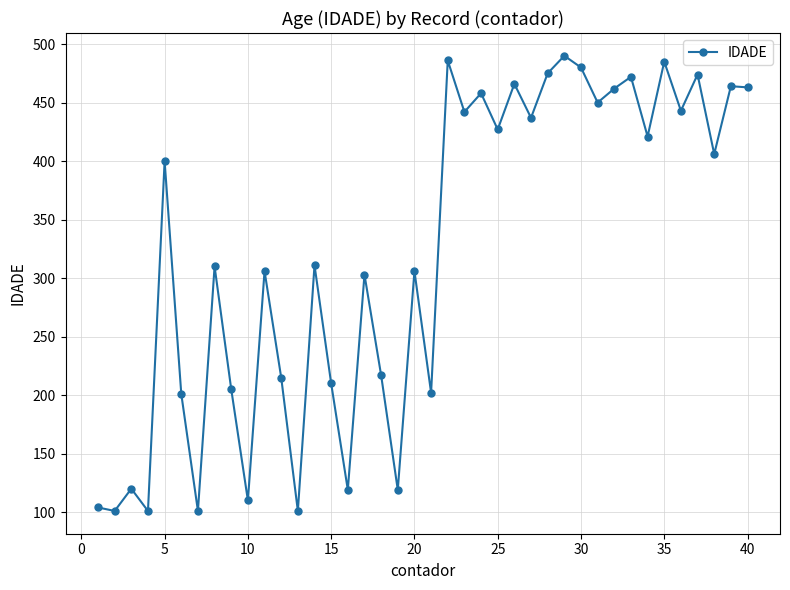

What is the sum of all values?

12863